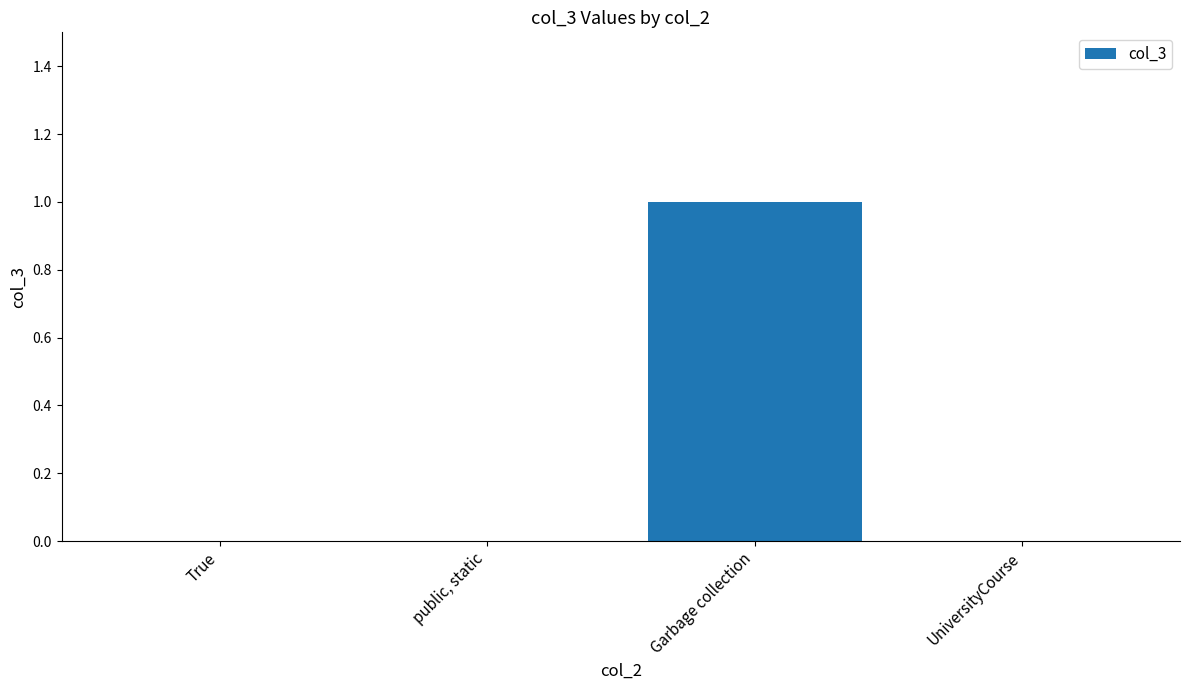

Which label corresponds to the largest value in the chart?

Garbage collection